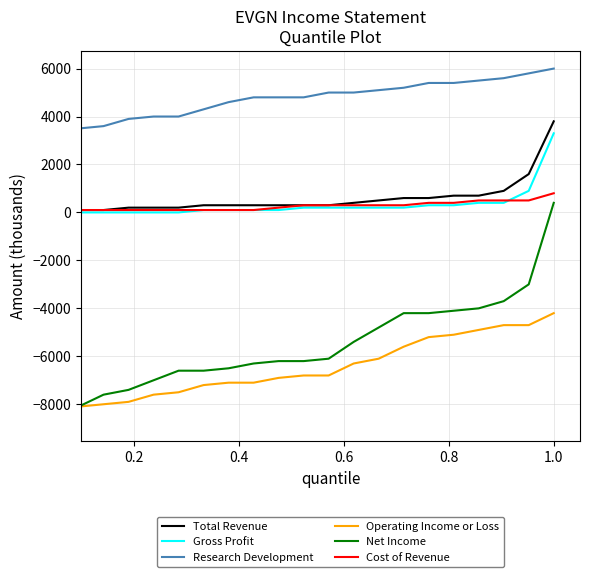

Is this an area chart (filled region under the line)?

No